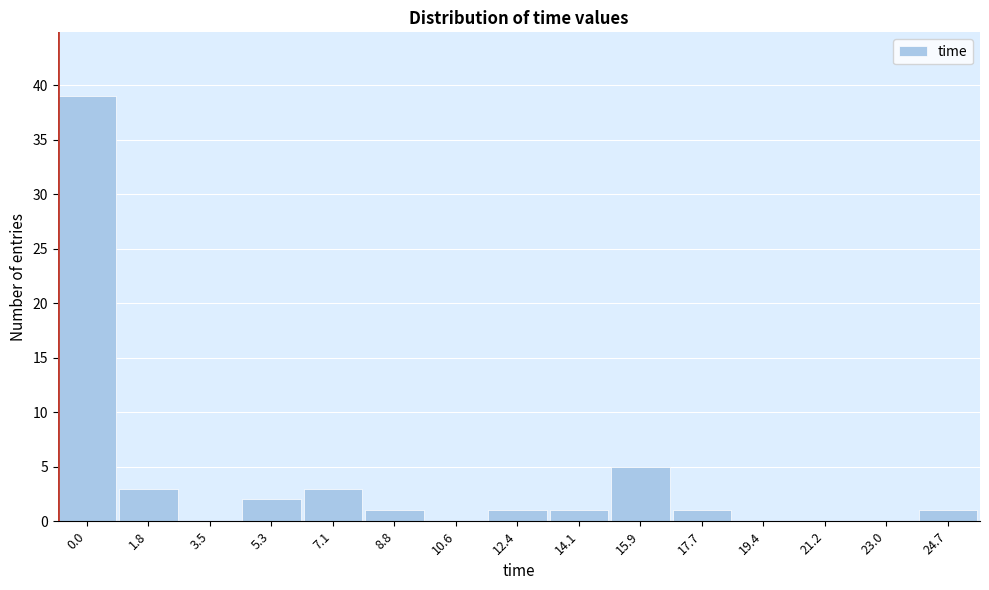

Reading right to left, list all the values displayed in this chart.

24.7=1	23.0=0	21.2=0	19.4=0	17.7=1	15.9=5	14.1=1	12.4=1	10.6=0	8.8=1	7.1=3	5.3=2	3.5=0	1.8=3	0.0=39